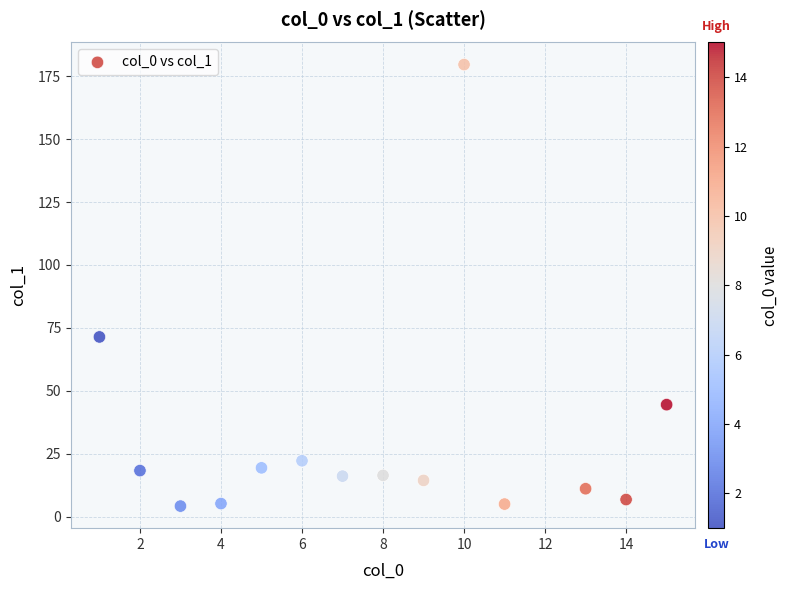

What Y value in the scatter plot is closest to 91?

71.4